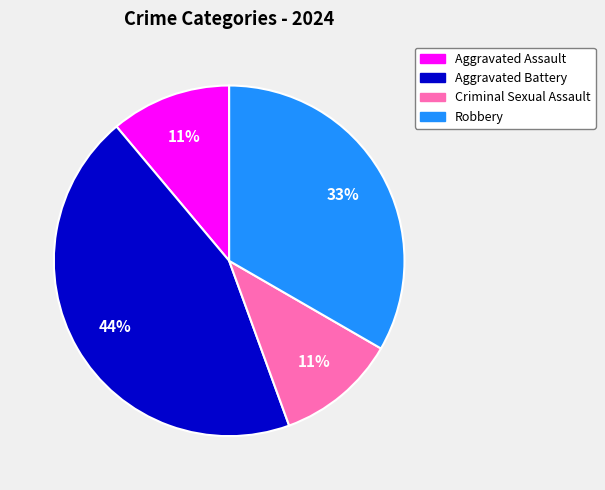

To the nearest percent, what is the difference between the Aggravated Battery and Aggravated Assault slice percentages?

33%